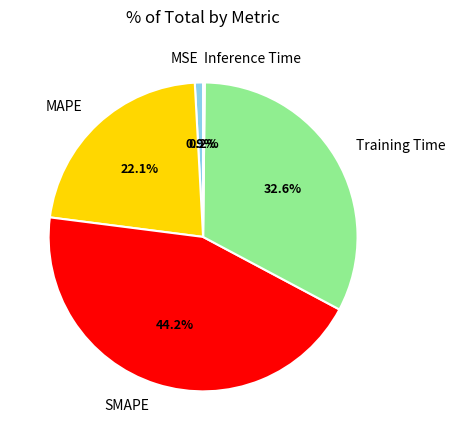

The Training Time slice represents 33% of the pie. True or false?

True